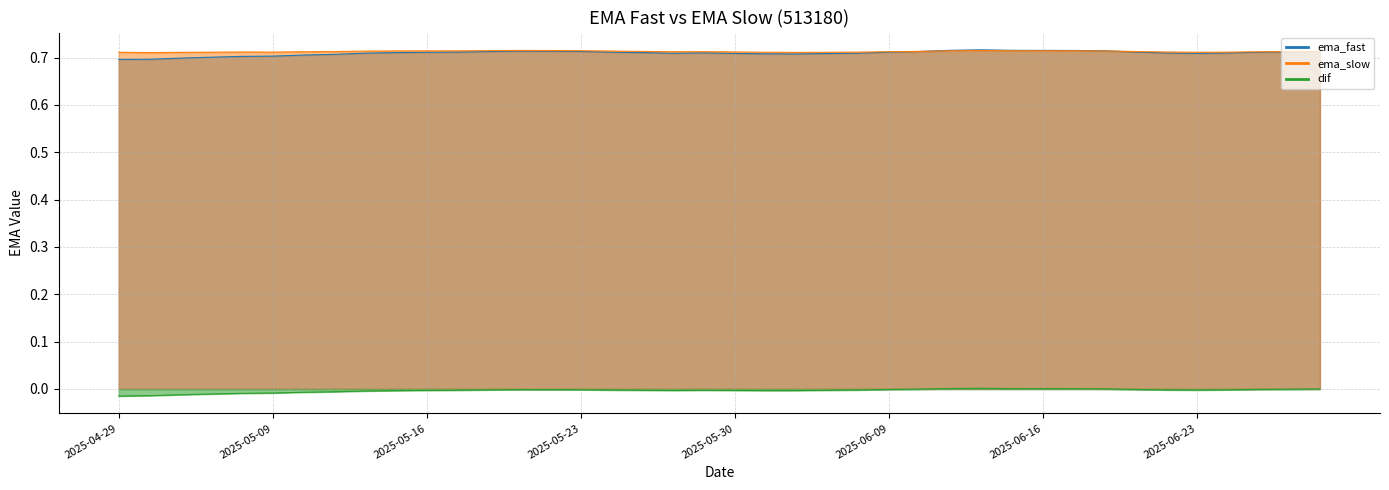

What is the spread (max minus min) of values at 2025-05-08?

0.7